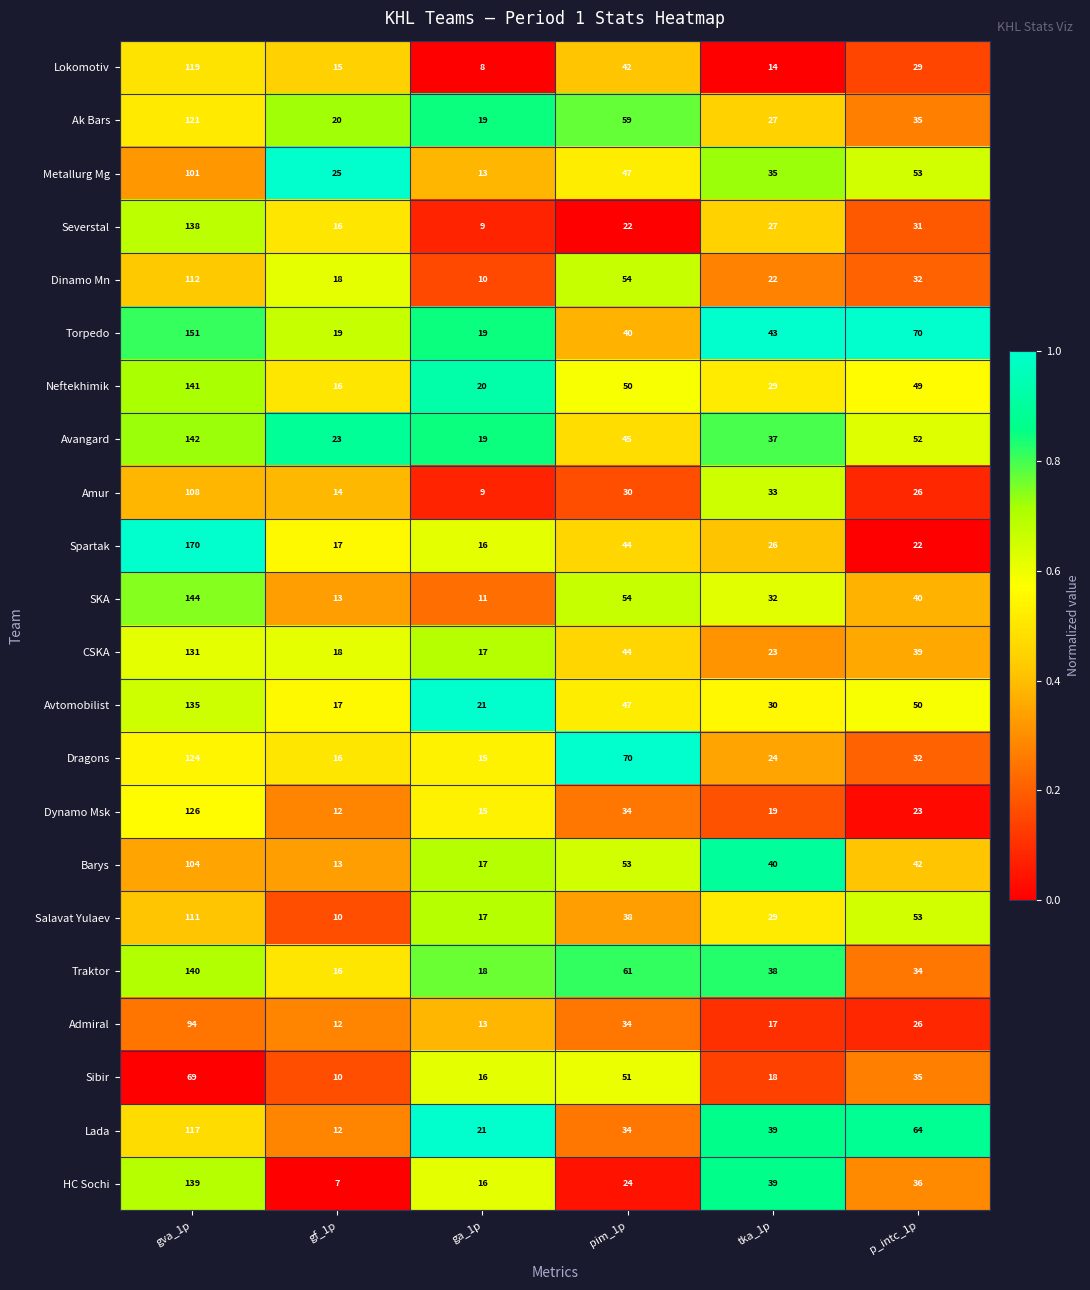

Rank the categories by Sibir value from lowest to highest.

gf_1p, ga_1p, tka_1p, p_intc_1p, pim_1p, gva_1p